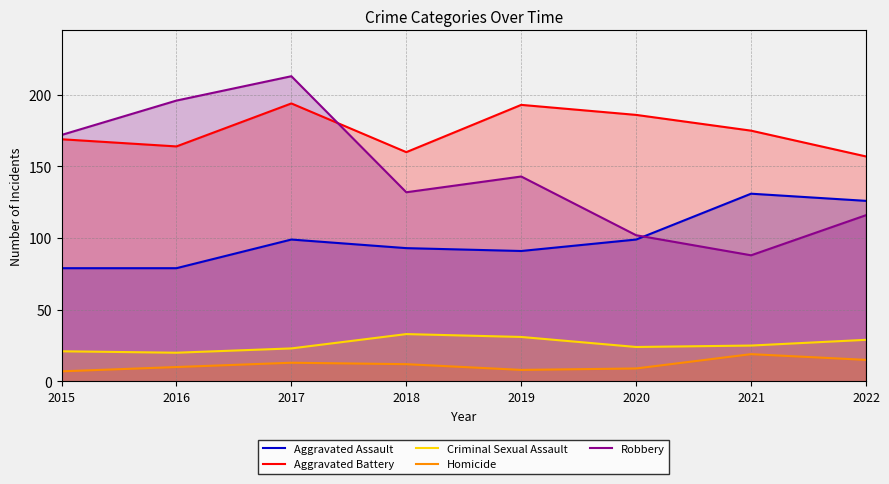

What is the sum of all Aggravated Assault values?

797